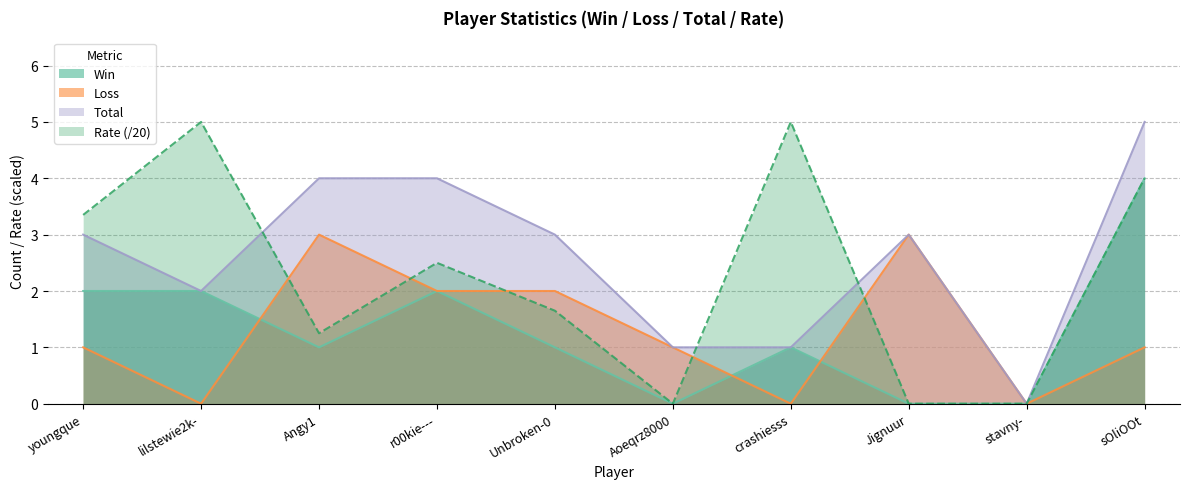

Count the number of categories in the chart.

10